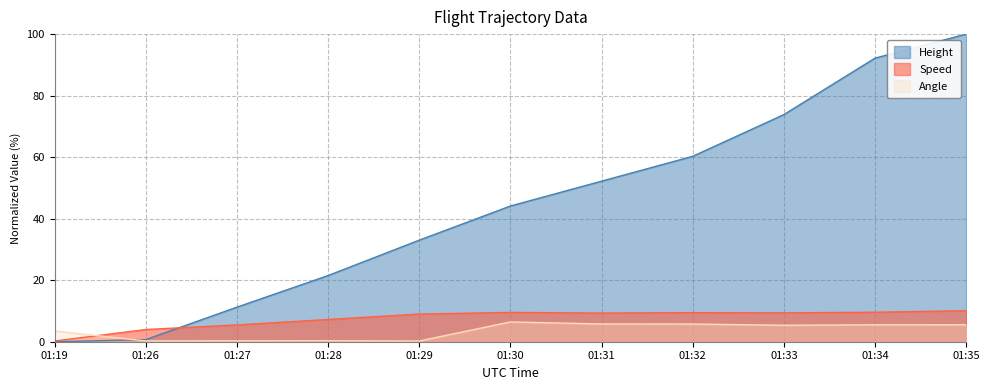

True or false: Height and Angle cross at least once.

True